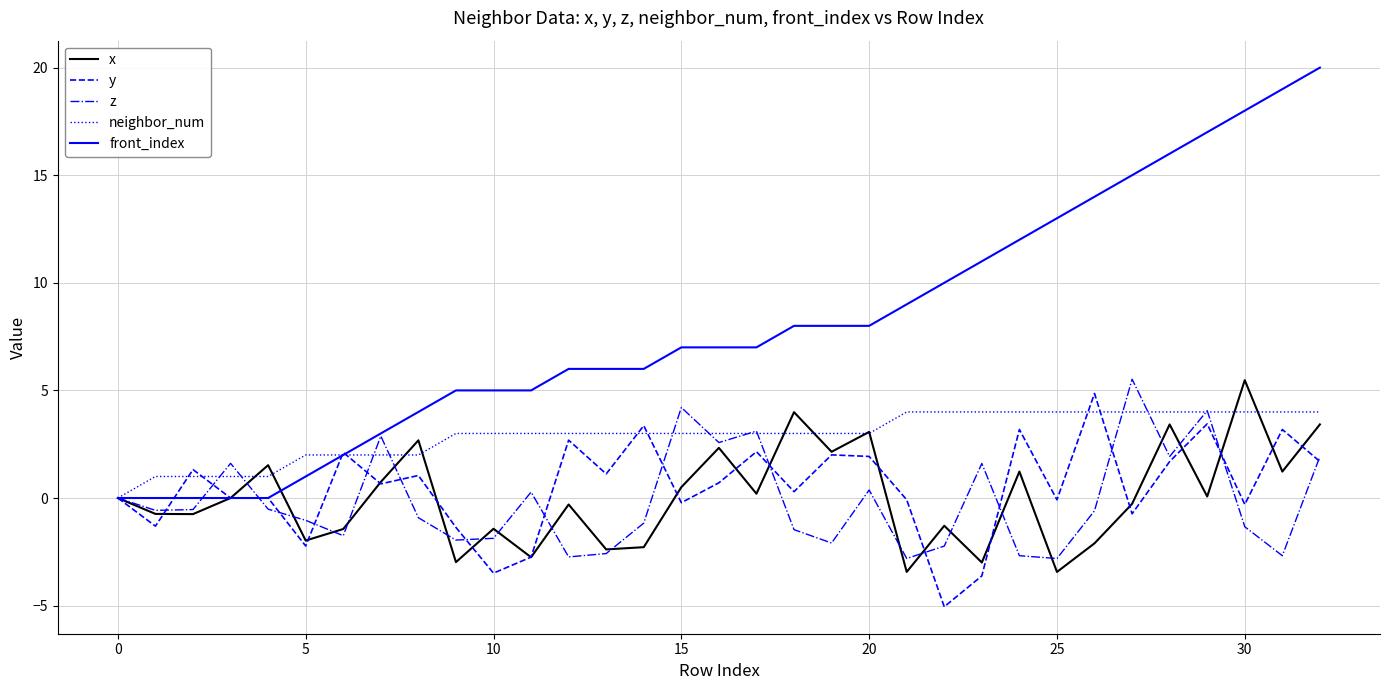

What is the minimum value shown in the chart?

-5.1